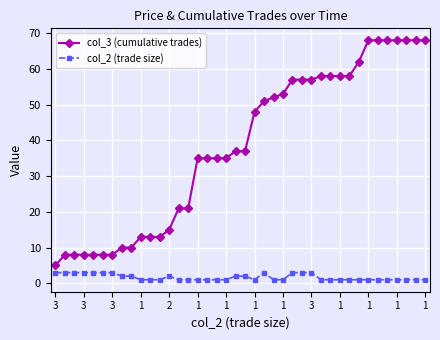

At how many categories does at least one series exceed 46?

19